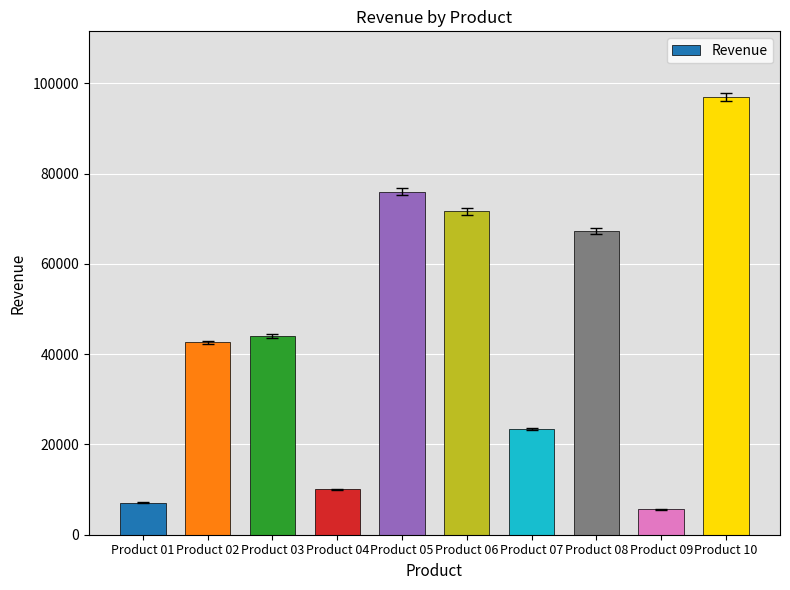

Is it true that the value at Product 01 is 7120?

True